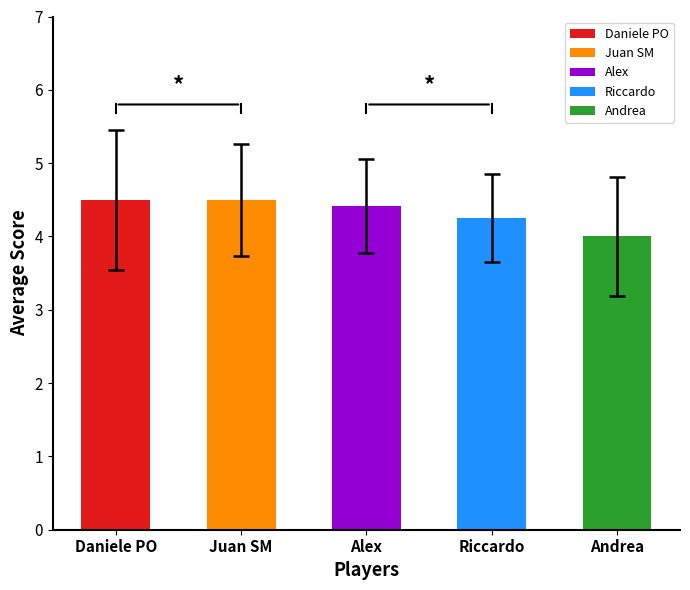

Which series has the widest spread of values?

Daniele PO